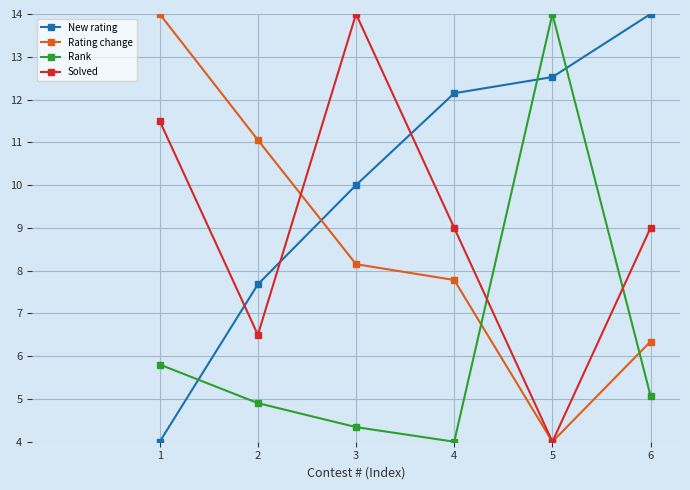

At which category is the sum across all series the highest?

3